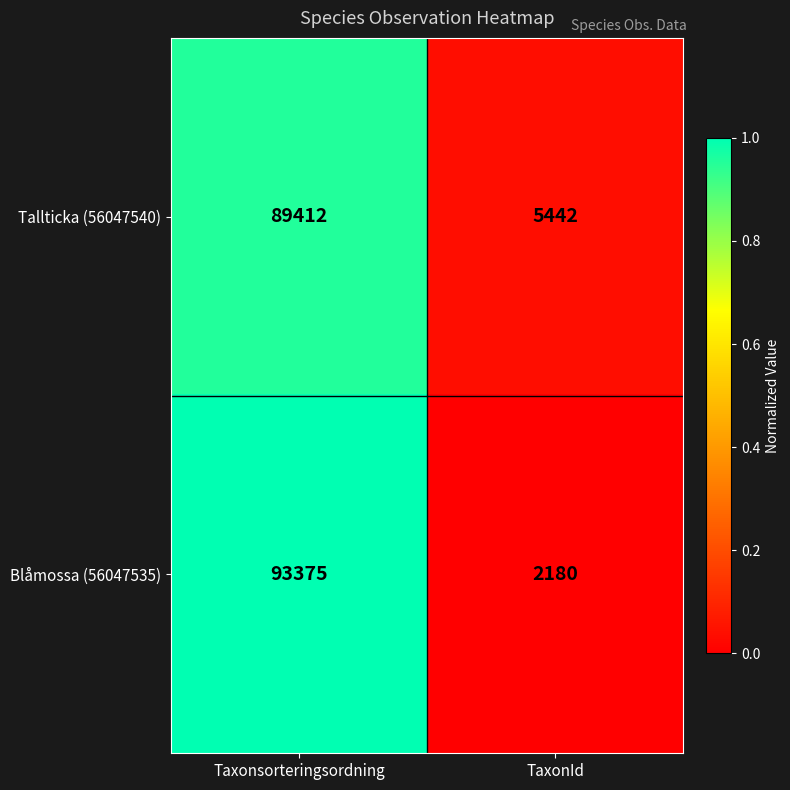

Rank the series by their average value, from highest to lowest.

Blåmossa (56047535), Tallticka (56047540)